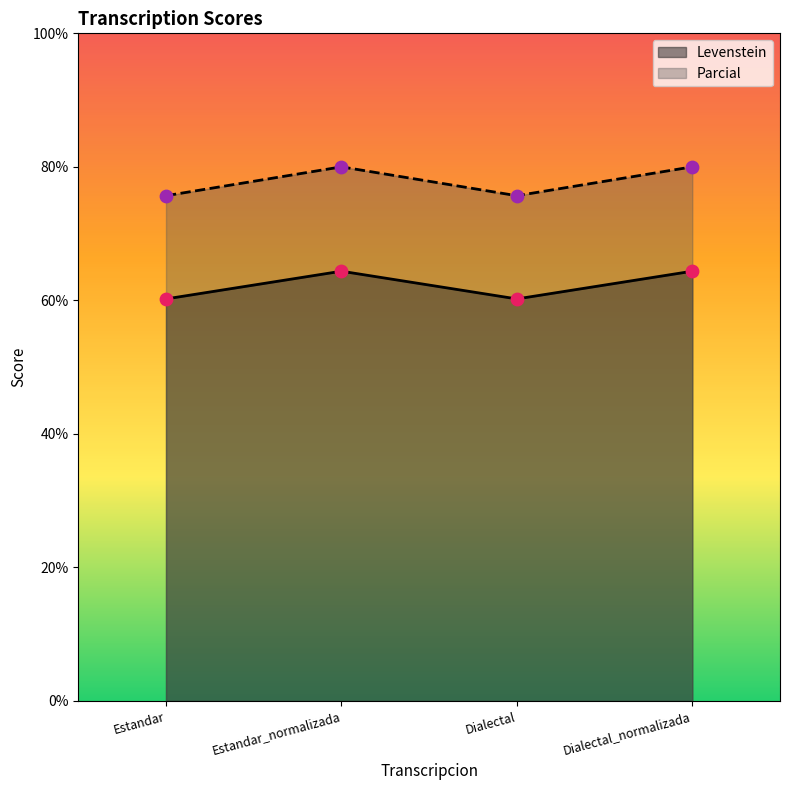

Which series reaches the maximum Y coordinate?

Parcial